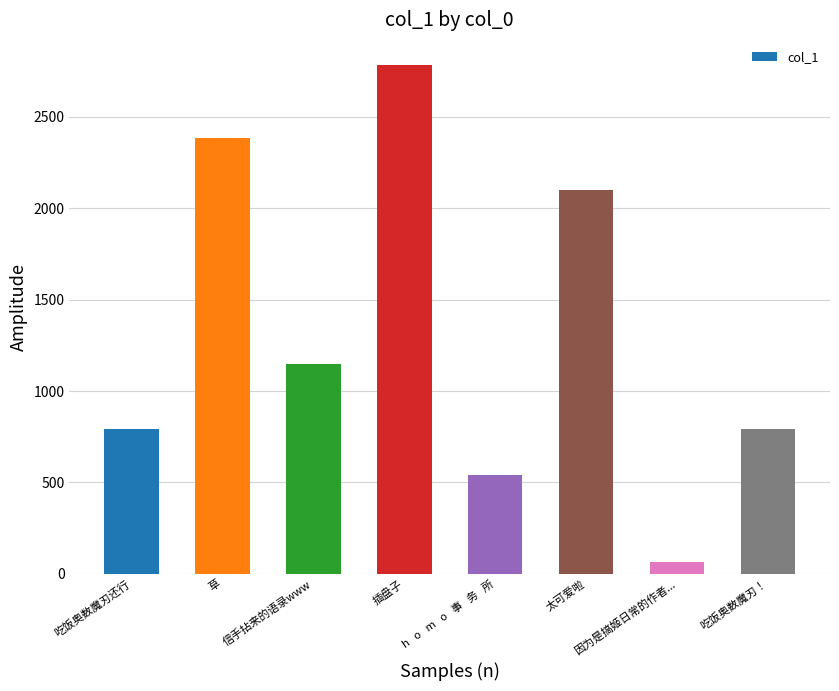

What is the maximum value shown in the chart?

2782.7